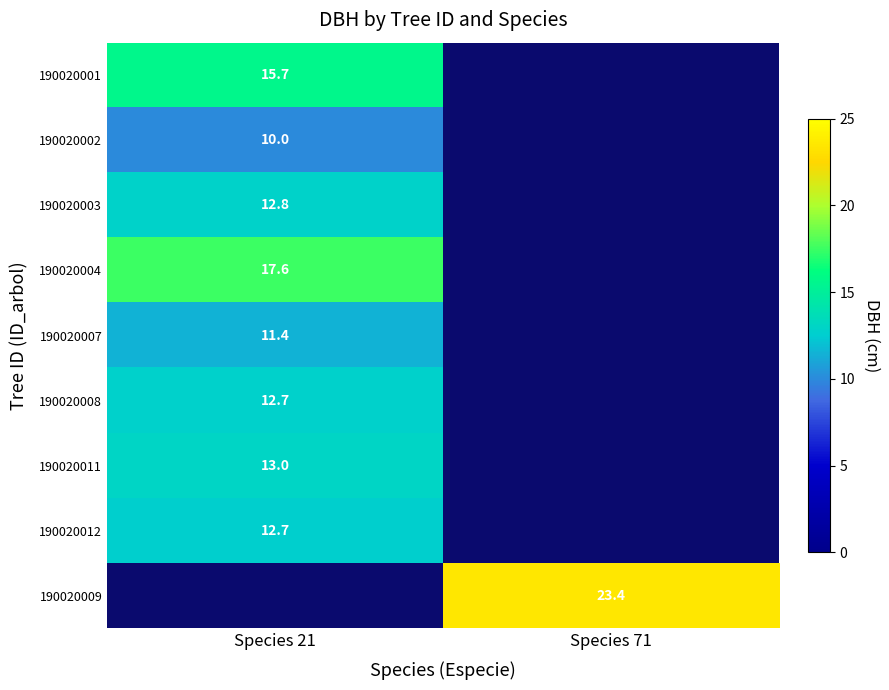

The value of 190020004 at Species 21 is 6.1. True or false?

False